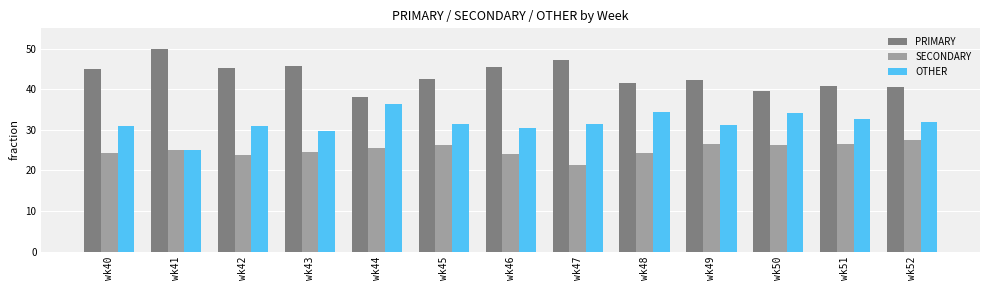

What are all the series names shown in the legend?

PRIMARY, SECONDARY, OTHER